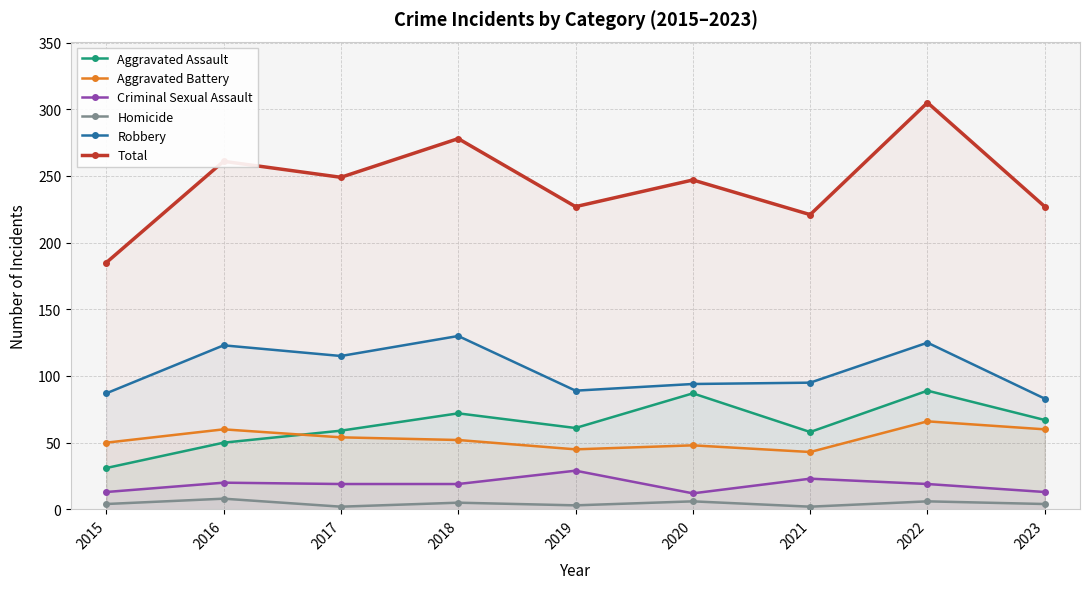

What is the difference between the maximum and second lowest values in the Aggravated Battery series?

21